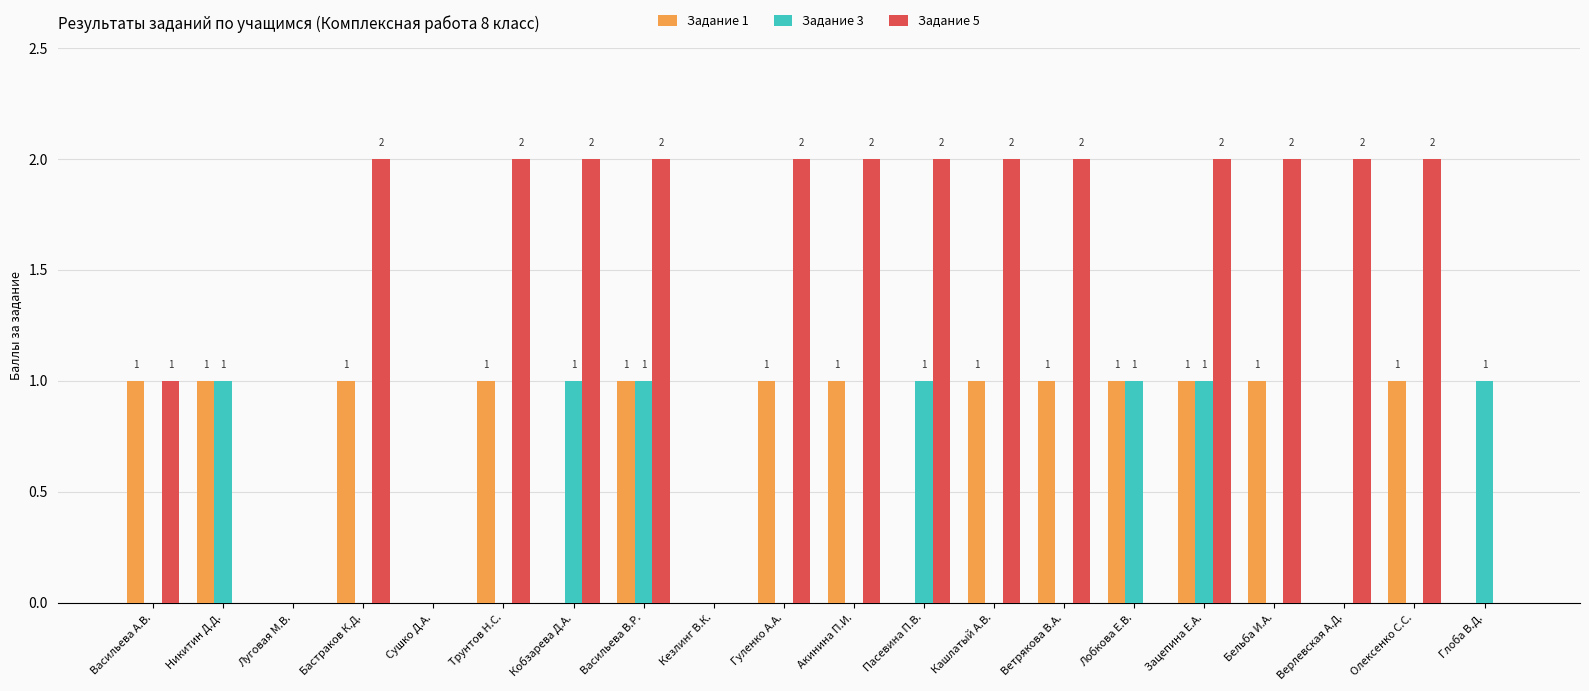

What is the maximum value shown in the chart?

2